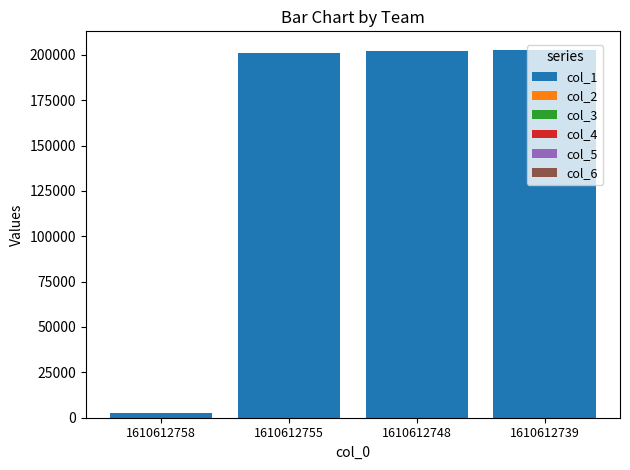

How many data points does each series have?

4